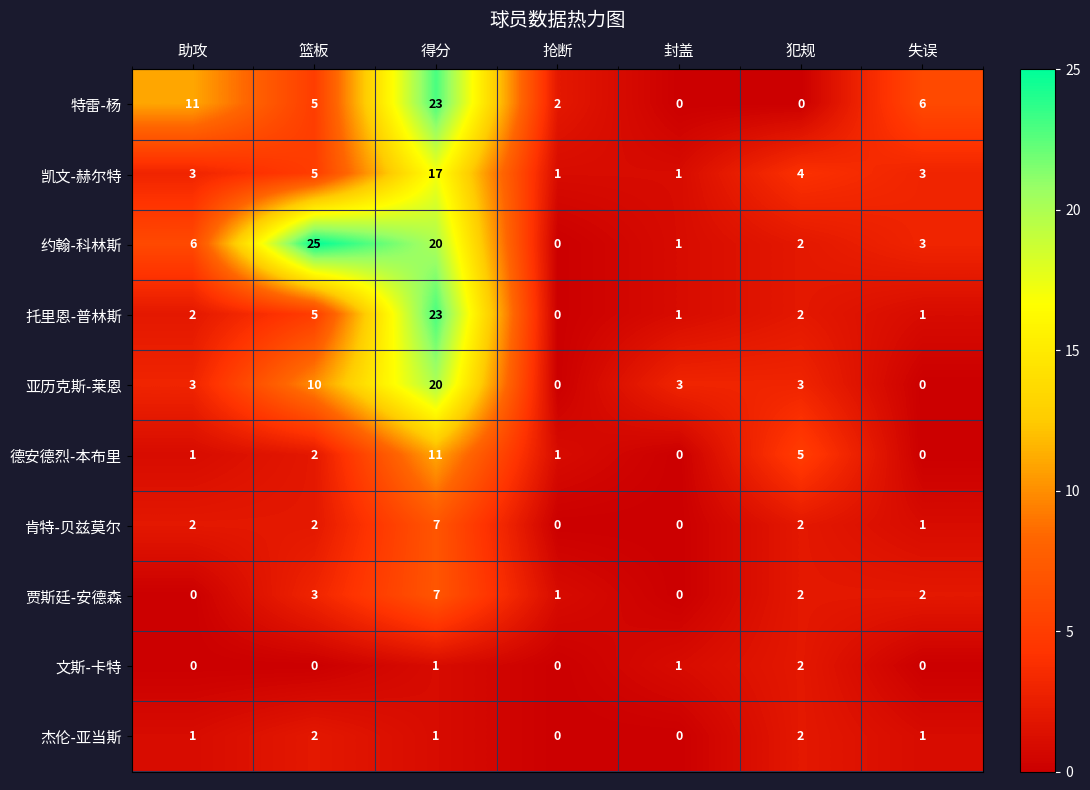

True or false: 肯特-贝兹莫尔 has a value of 2 at 得分.

False